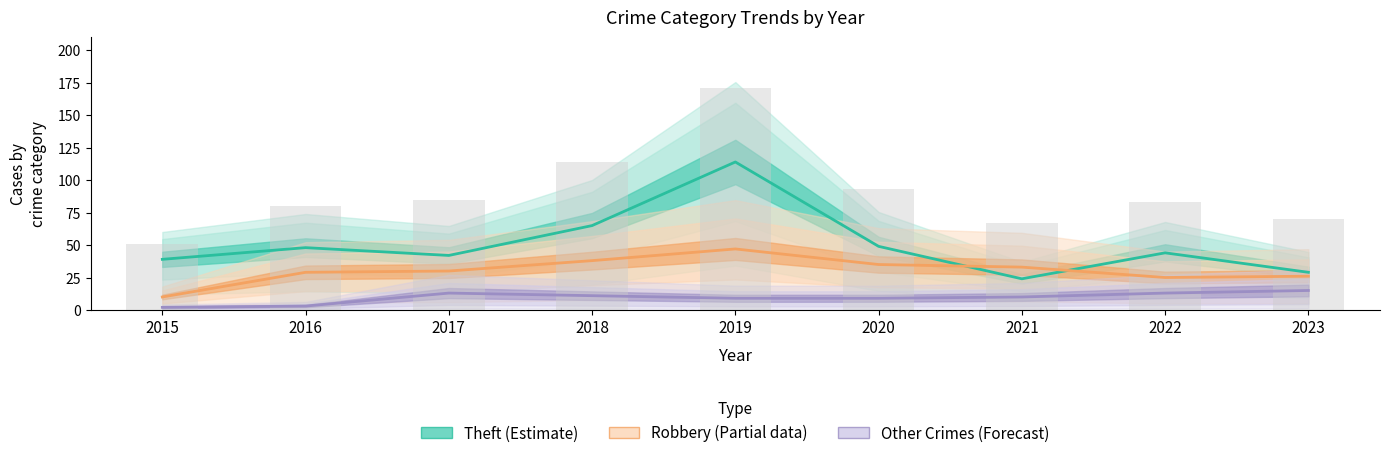

Rank the categories by value from lowest to highest.

2015, 2021, 2023, 2016, 2022, 2017, 2020, 2018, 2019